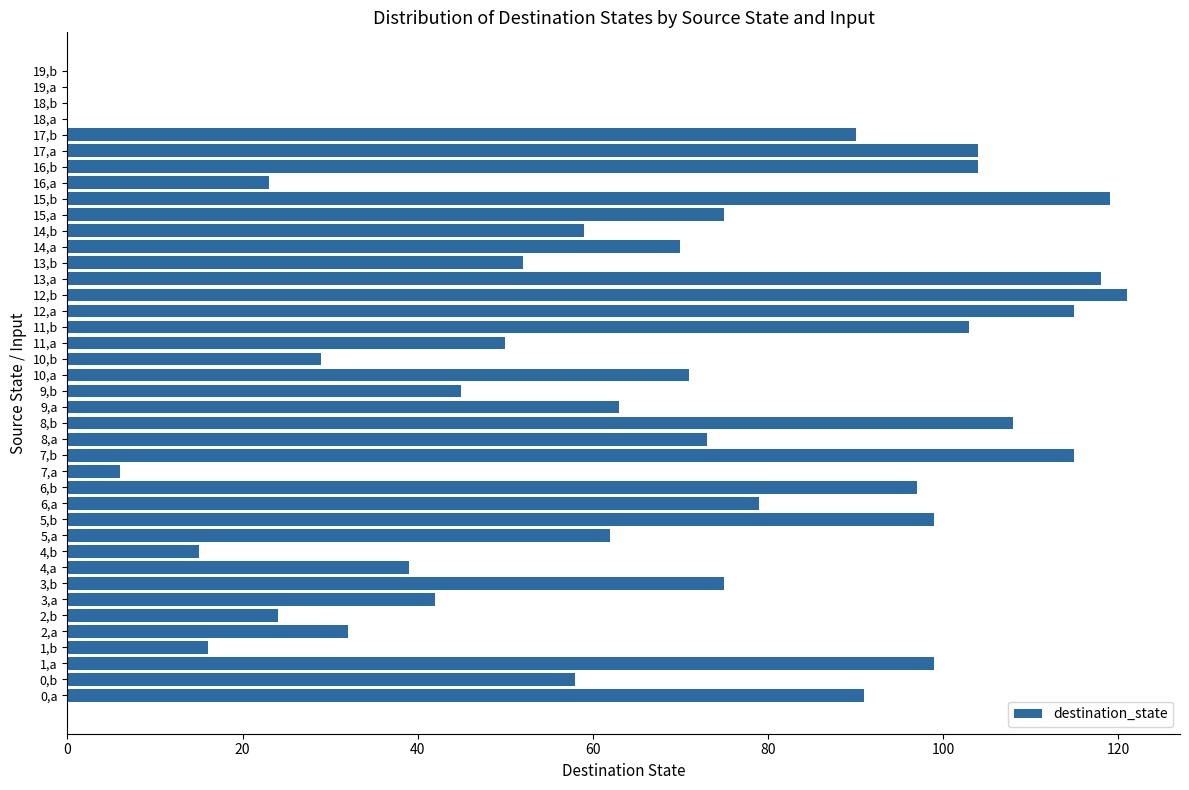

What is the maximum value shown in the chart?

121